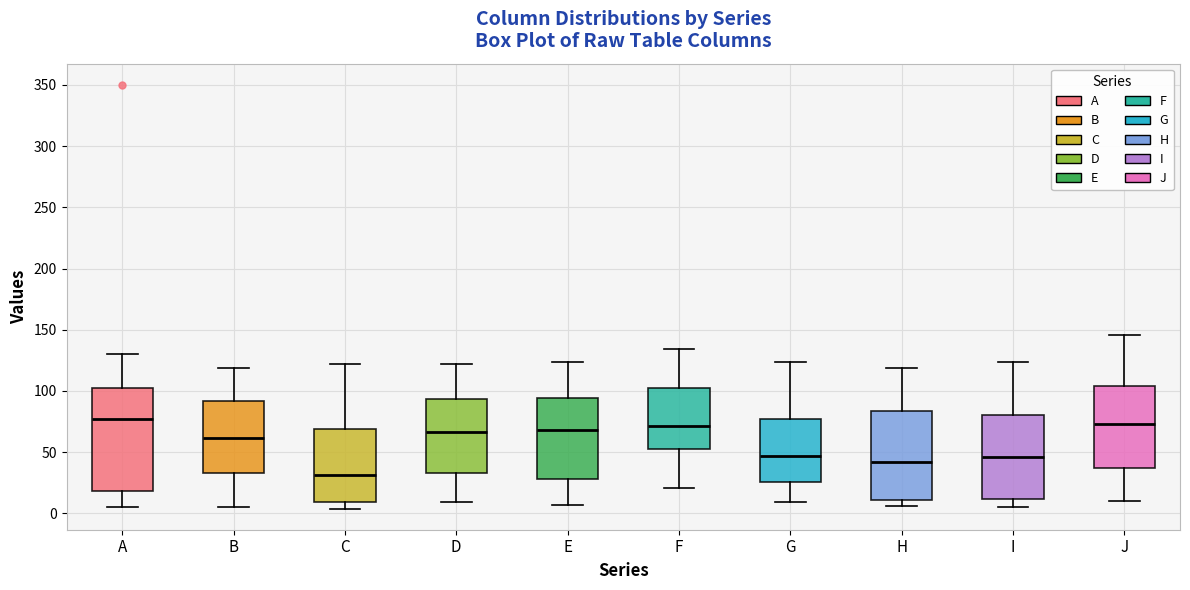

Where does the lower whisker of the box for G end on the y-axis? The values are not printed on the chart, so give them approximately, as read against the axis.

10